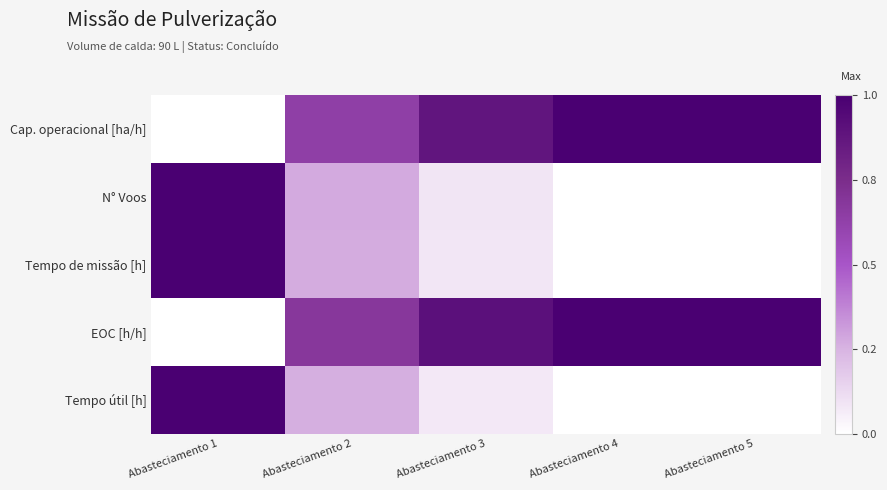

Count the number of categories in the chart.

5